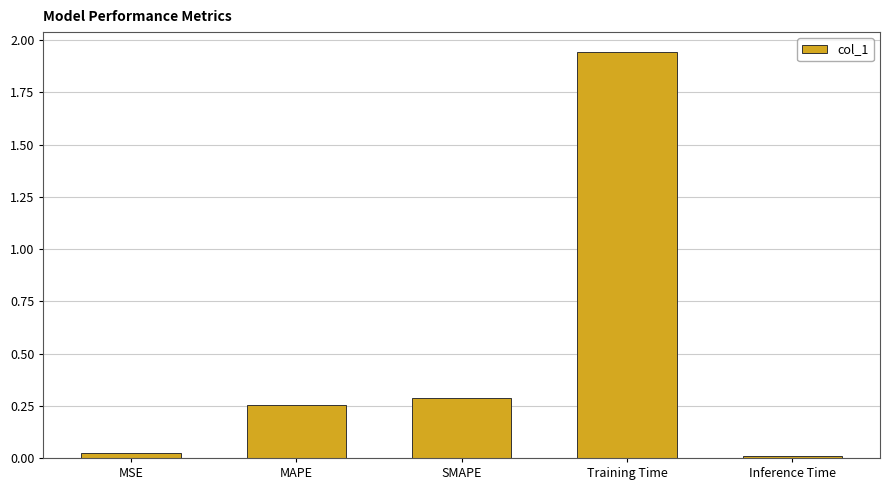

Between MAPE and MSE, which is larger?

MAPE